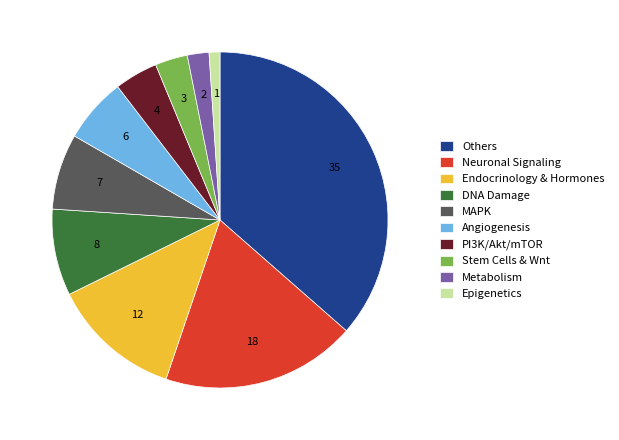

Which has a higher value, Epigenetics or Angiogenesis?

Angiogenesis